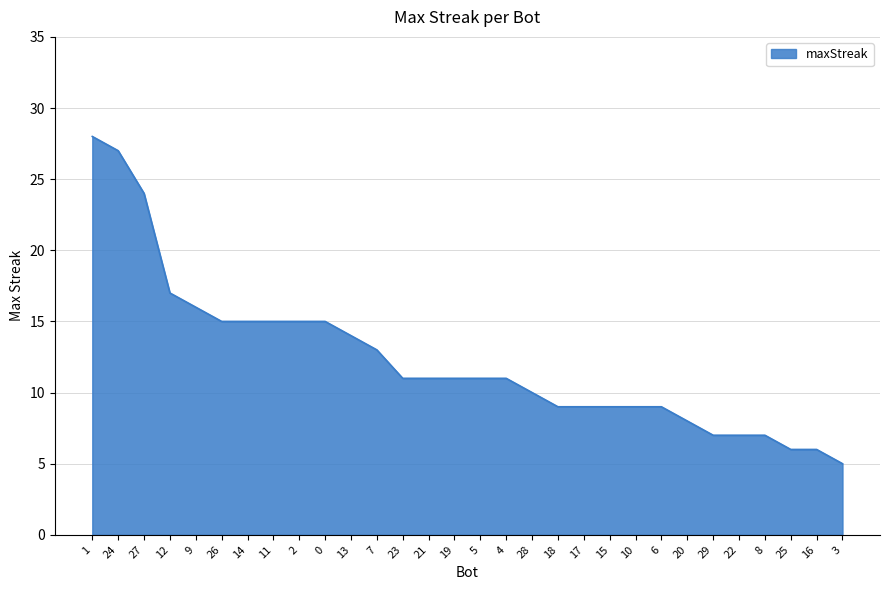

What is the greatest value displayed?

28